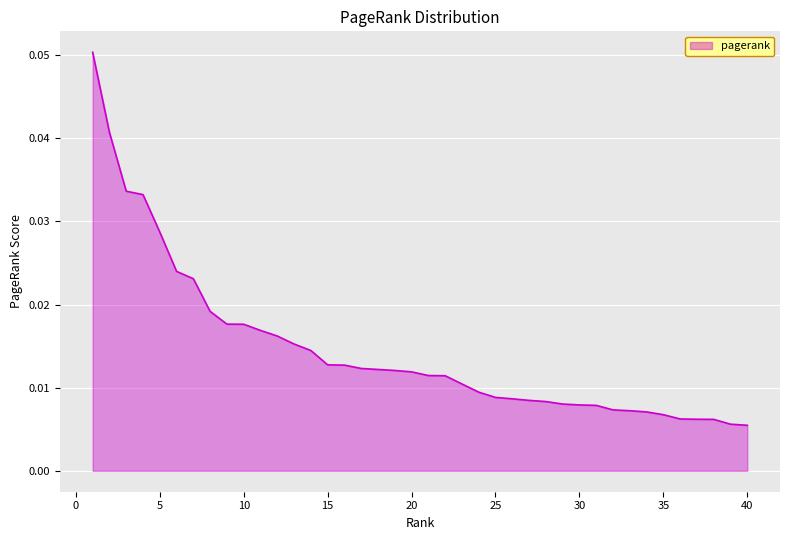

Does the chart have visible grid lines?

Yes